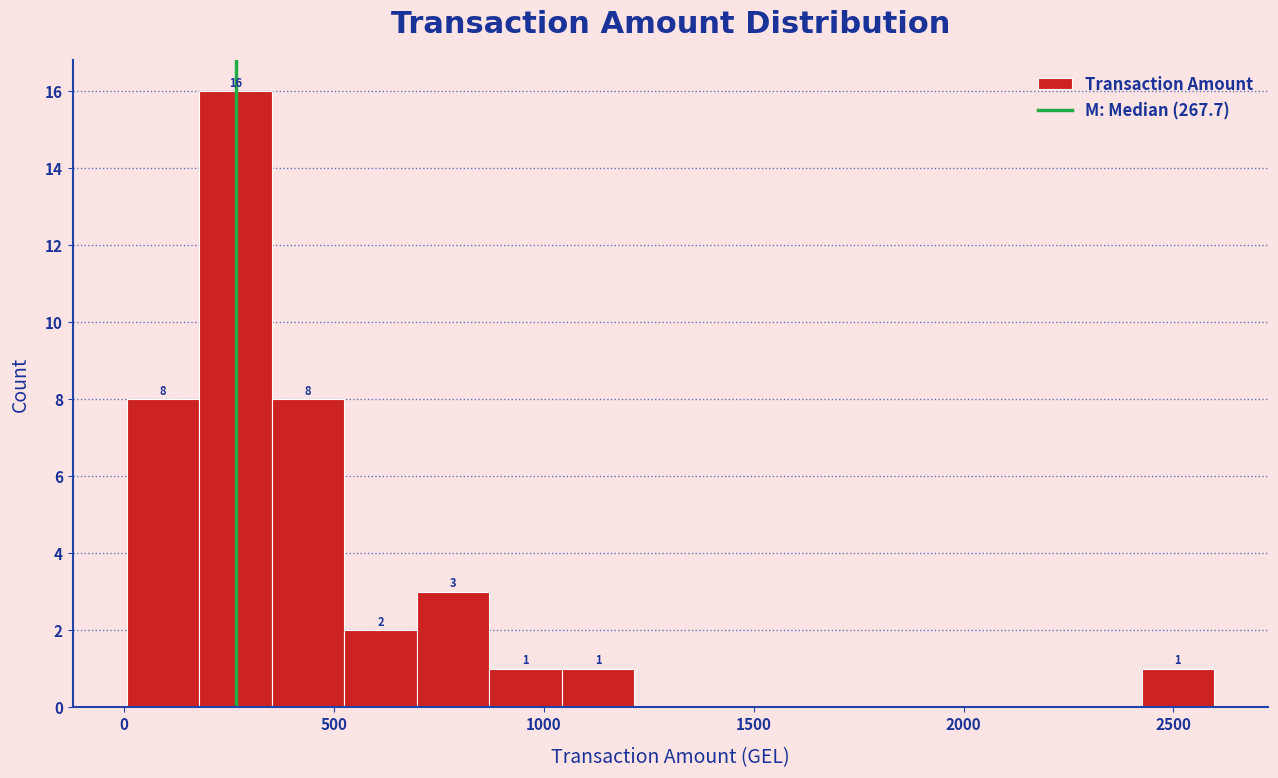

Around what value on the x-axis is the tallest bar? Give the approximate position of its centre, as read against the axis.

250